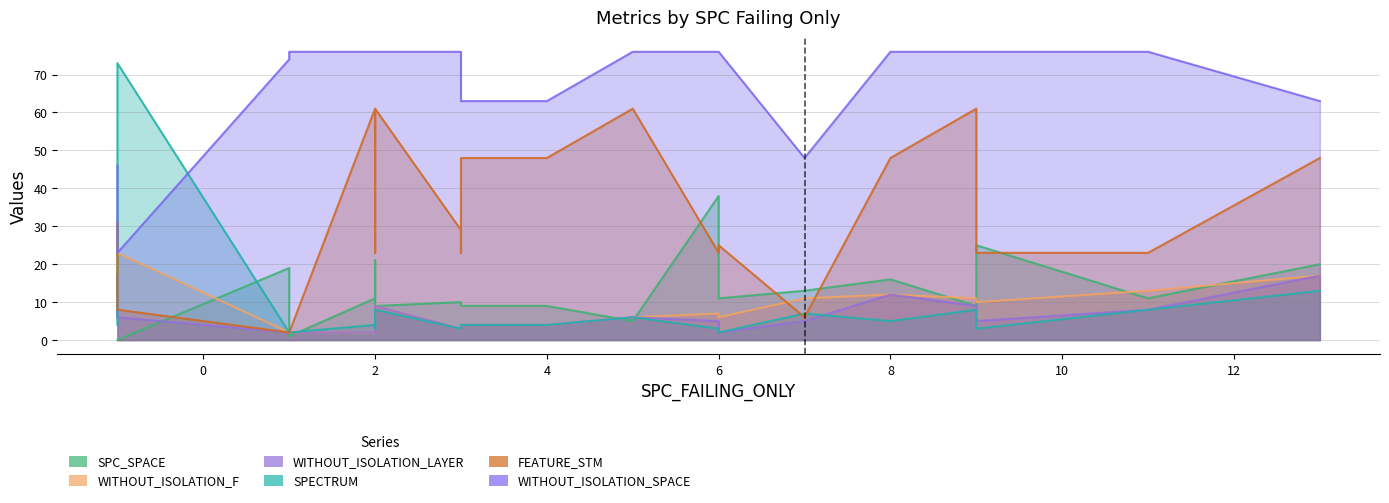

What is the difference between the SPECTRUM values at 5 and 6?

4